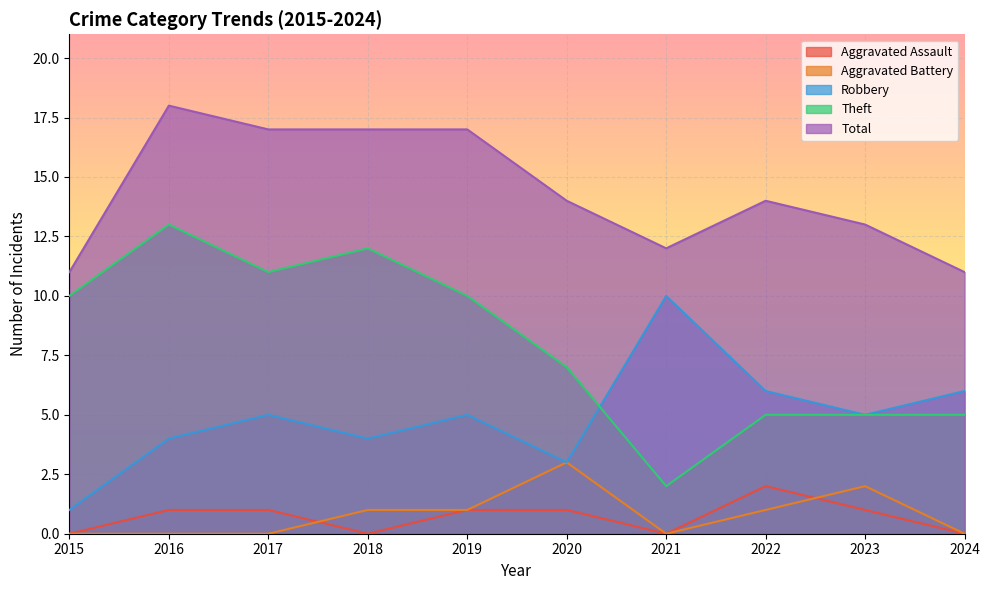

True or false: Total and Robbery intersect in this chart.

False